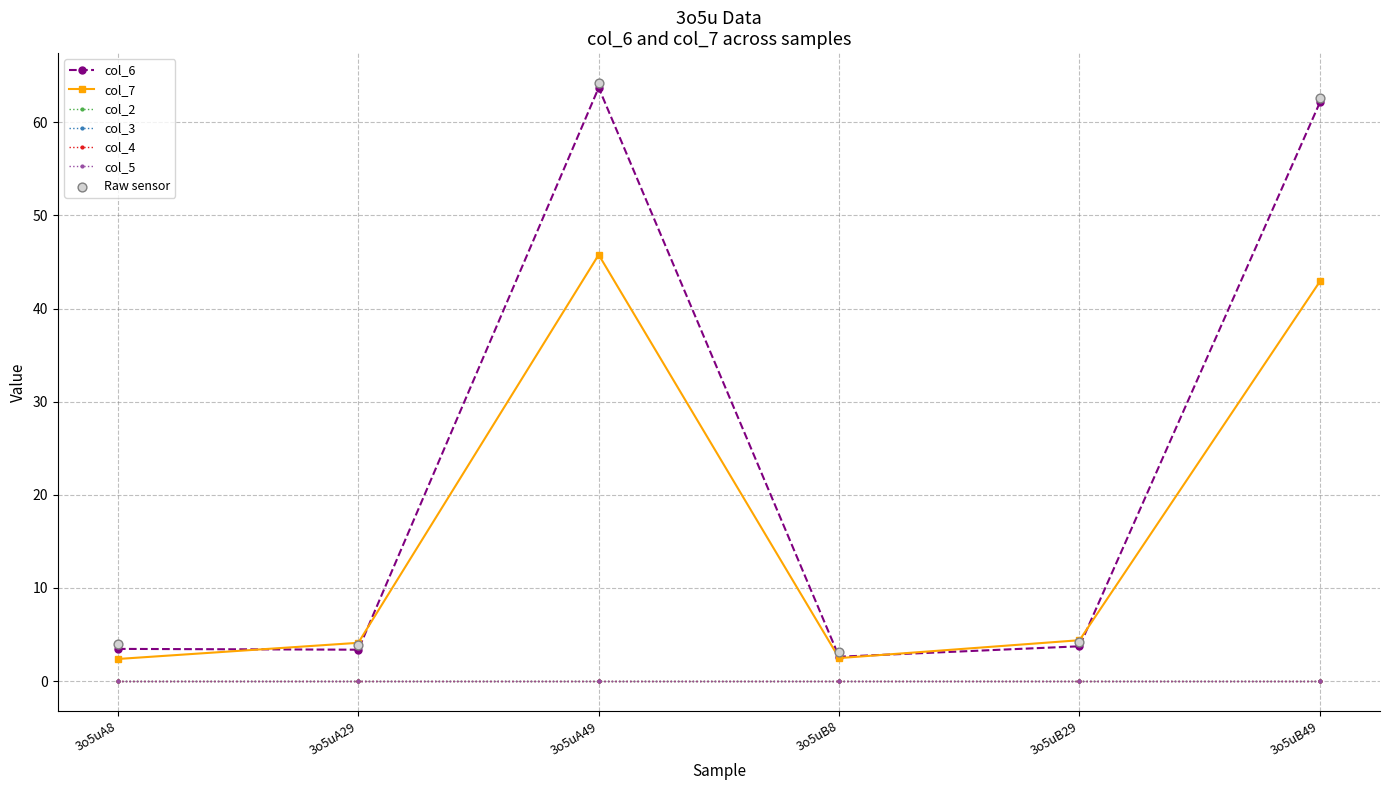

Is the value of col_5 at 3o5uB8 greater than the value of col_4 at 3o5uB29?

No